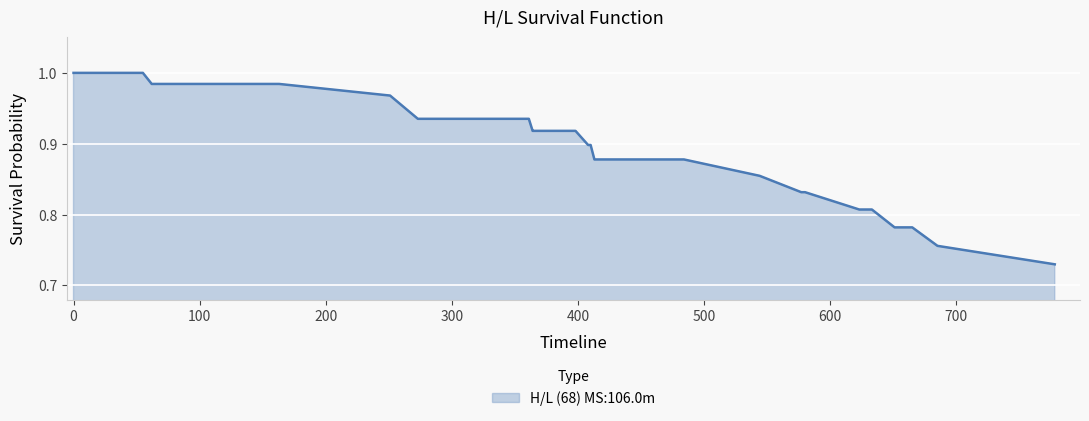

What is the difference between the maximum and minimum values?

0.3